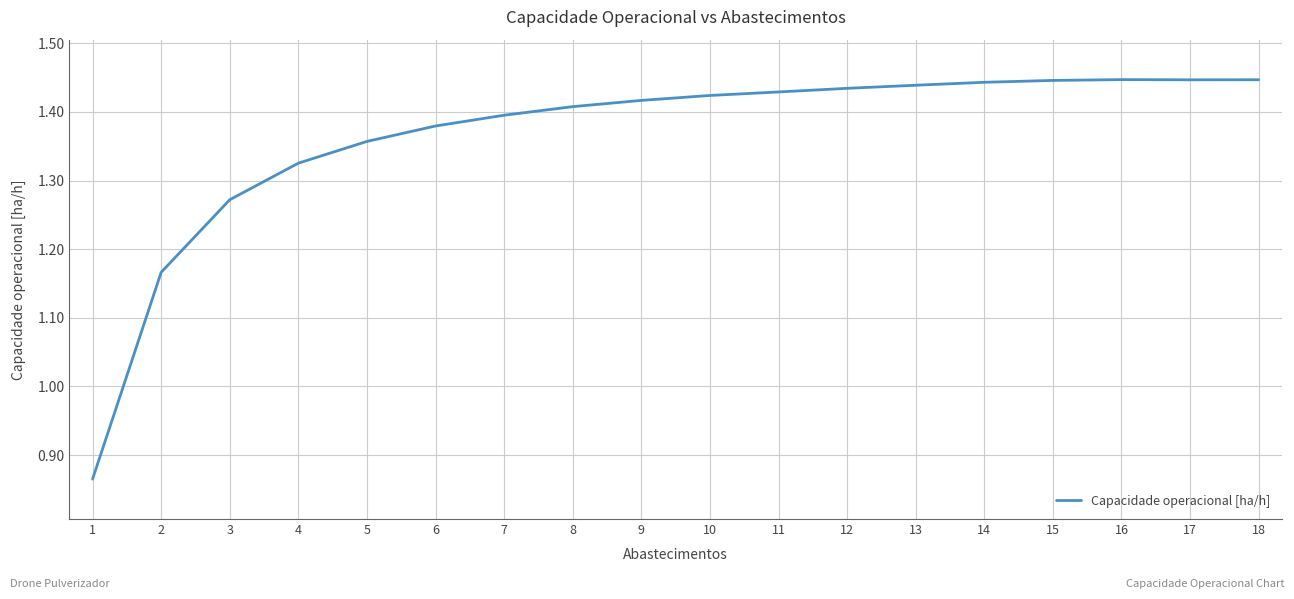

What is the difference between the maximum and minimum values?

0.6